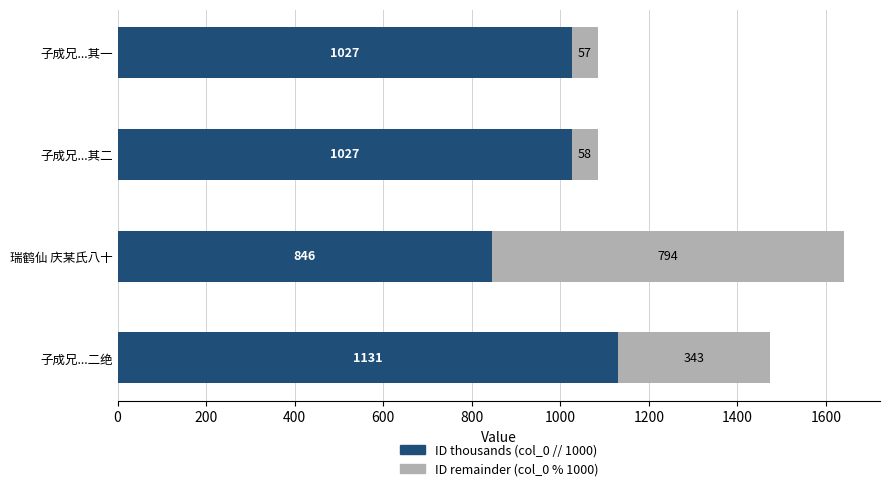

Is it true that ID thousands (col_0 // 1000) equals 1618 at 子成兄...其一?

False